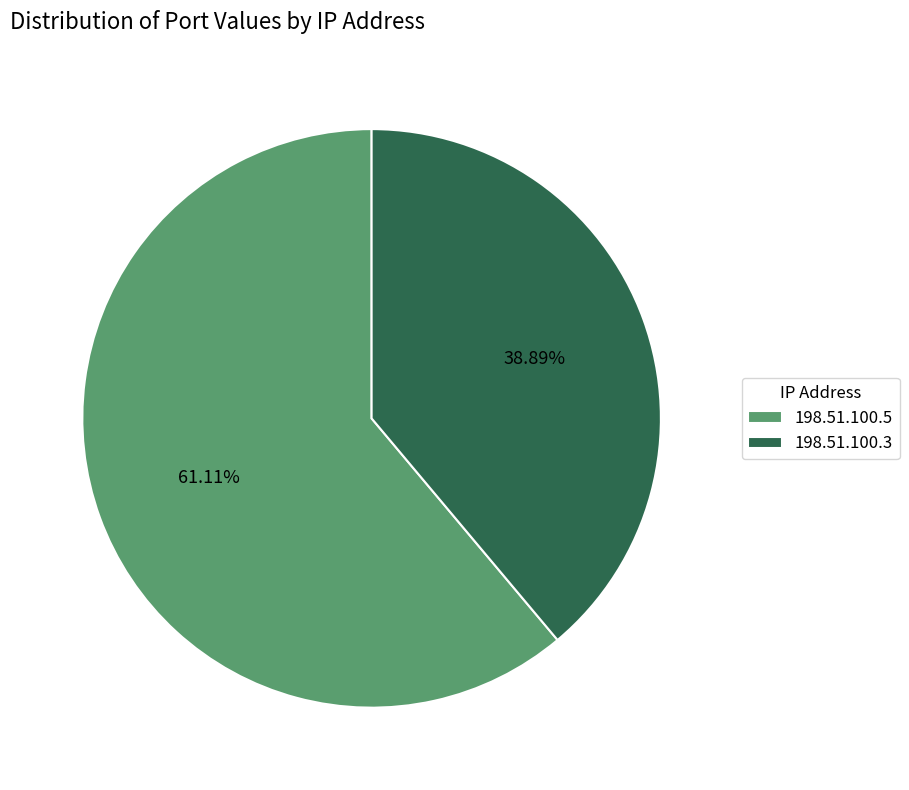

To the nearest percent, what portion does 198.51.100.3 represent?

39%